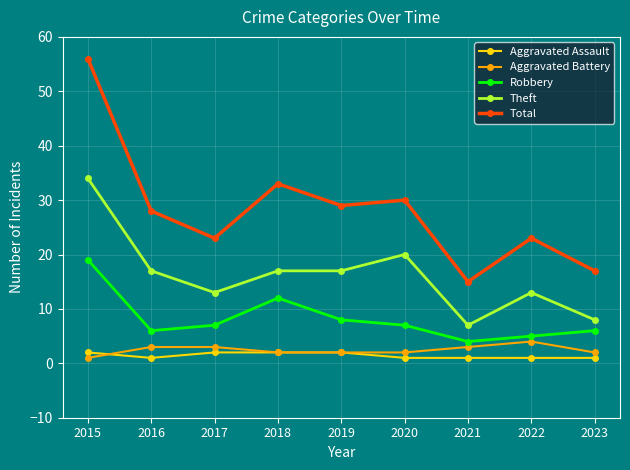

At which label does Aggravated Battery reach its peak?

2022